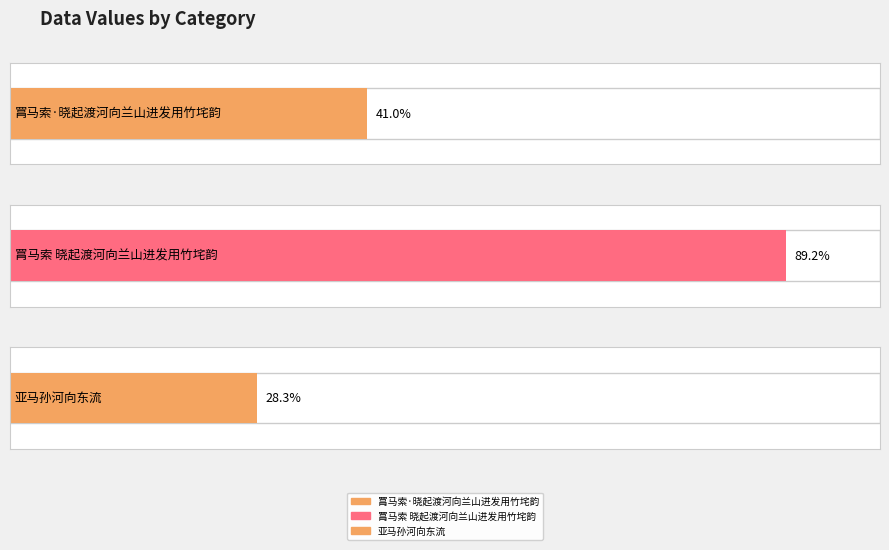

Approximately how many times larger is the value at 罥马索·晓起渡河向兰山进发用竹垞韵 compared to 罥马索 晓起渡河向兰山进发用竹垞韵?

0.5